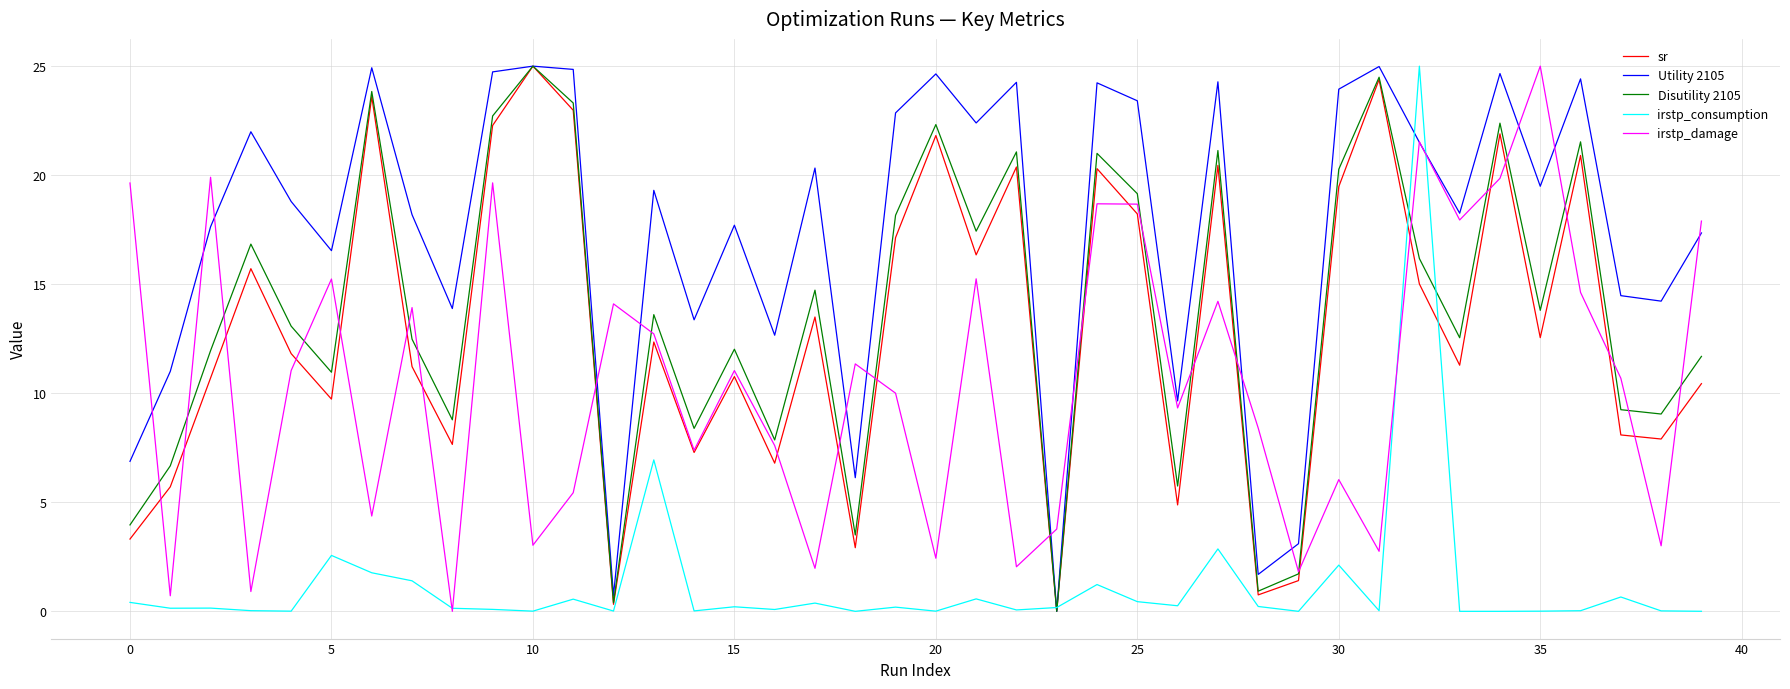

Which series has the largest total across all categories?

Utility 2105